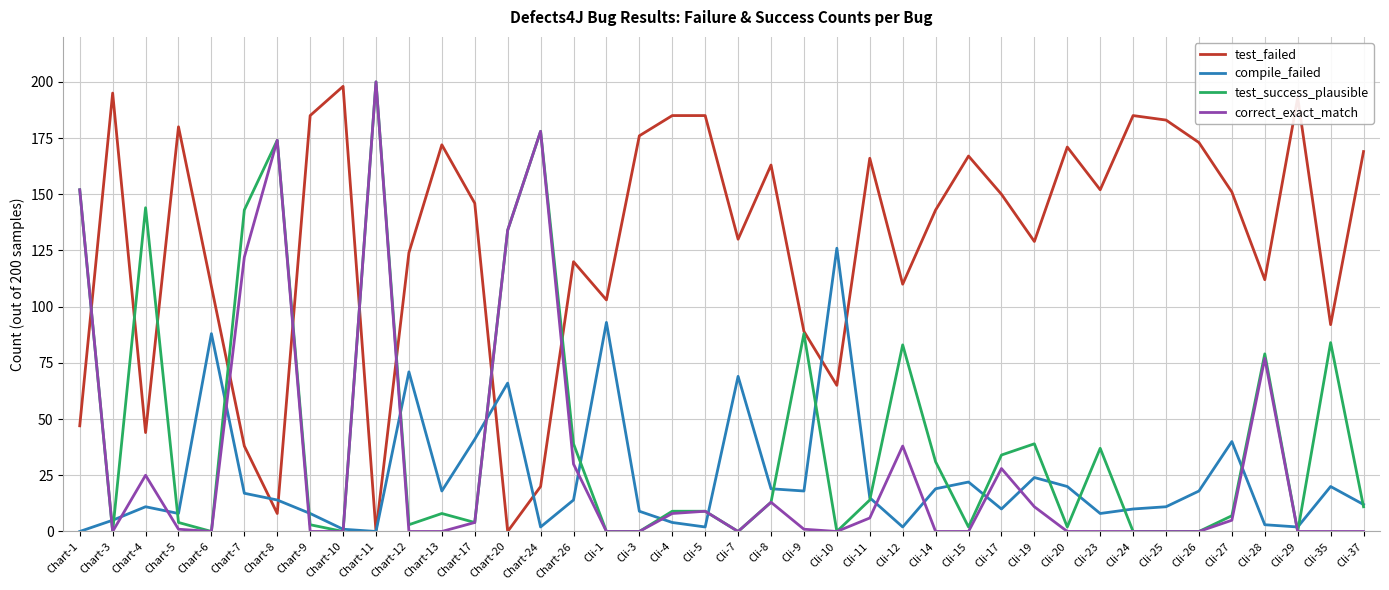

Reading right to left, transcribe all the data shown in this chart.

test_failed: Cli-37=169	Cli-35=92	Cli-29=193	Cli-28=112	Cli-27=151	Cli-26=173	Cli-25=183	Cli-24=185	Cli-23=152	Cli-20=171	Cli-19=129	Cli-17=150	Cli-15=167	Cli-14=143	Cli-12=110	Cli-11=166	Cli-10=65	Cli-9=89	Cli-8=163	Cli-7=130	Cli-5=185	Cli-4=185	Cli-3=176	Cli-1=103	Chart-26=120	Chart-24=20	Chart-20=0	Chart-17=146	Chart-13=172	Chart-12=124	Chart-11=0	Chart-10=198	Chart-9=185	Chart-8=8	Chart-7=38	Chart-6=109	Chart-5=180	Chart-4=44	Chart-3=195	Chart-1=47
compile_failed: Cli-37=12	Cli-35=20	Cli-29=2	Cli-28=3	Cli-27=40	Cli-26=18	Cli-25=11	Cli-24=10	Cli-23=8	Cli-20=20	Cli-19=24	Cli-17=10	Cli-15=22	Cli-14=19	Cli-12=2	Cli-11=15	Cli-10=126	Cli-9=18	Cli-8=19	Cli-7=69	Cli-5=2	Cli-4=4	Cli-3=9	Cli-1=93	Chart-26=14	Chart-24=2	Chart-20=66	Chart-17=41	Chart-13=18	Chart-12=71	Chart-11=0	Chart-10=1	Chart-9=8	Chart-8=14	Chart-7=17	Chart-6=88	Chart-5=8	Chart-4=11	Chart-3=5	Chart-1=0
test_success_plausible: Cli-37=11	Cli-35=84	Cli-29=0	Cli-28=79	Cli-27=7	Cli-26=0	Cli-25=0	Cli-24=0	Cli-23=37	Cli-20=2	Cli-19=39	Cli-17=34	Cli-15=2	Cli-14=31	Cli-12=83	Cli-11=14	Cli-10=0	Cli-9=88	Cli-8=13	Cli-7=0	Cli-5=9	Cli-4=9	Cli-3=0	Cli-1=0	Chart-26=39	Chart-24=178	Chart-20=134	Chart-17=4	Chart-13=8	Chart-12=3	Chart-11=200	Chart-10=0	Chart-9=3	Chart-8=174	Chart-7=143	Chart-6=0	Chart-5=4	Chart-4=144	Chart-3=0	Chart-1=152
correct_exact_match: Cli-37=0	Cli-35=0	Cli-29=0	Cli-28=77	Cli-27=5	Cli-26=0	Cli-25=0	Cli-24=0	Cli-23=0	Cli-20=0	Cli-19=11	Cli-17=28	Cli-15=0	Cli-14=0	Cli-12=38	Cli-11=6	Cli-10=0	Cli-9=1	Cli-8=13	Cli-7=0	Cli-5=9	Cli-4=8	Cli-3=0	Cli-1=0	Chart-26=30	Chart-24=178	Chart-20=134	Chart-17=4	Chart-13=0	Chart-12=0	Chart-11=200	Chart-10=0	Chart-9=0	Chart-8=174	Chart-7=122	Chart-6=0	Chart-5=1	Chart-4=25	Chart-3=0	Chart-1=152